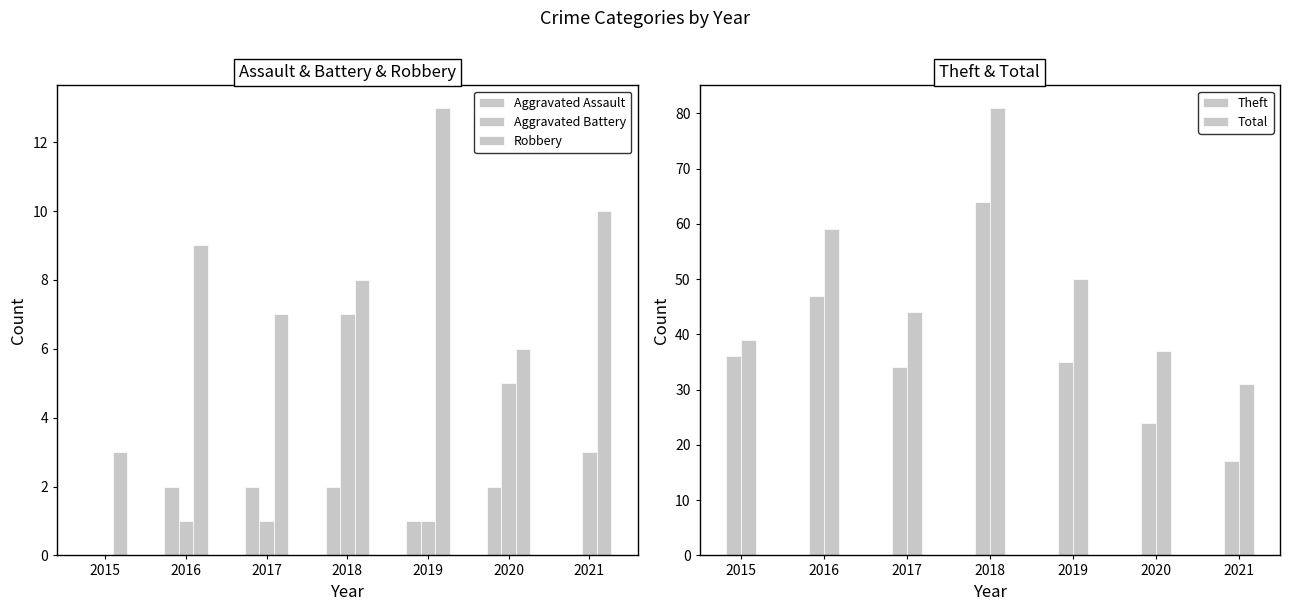

What is the value of the Theft bar at the 3rd from the left?

34